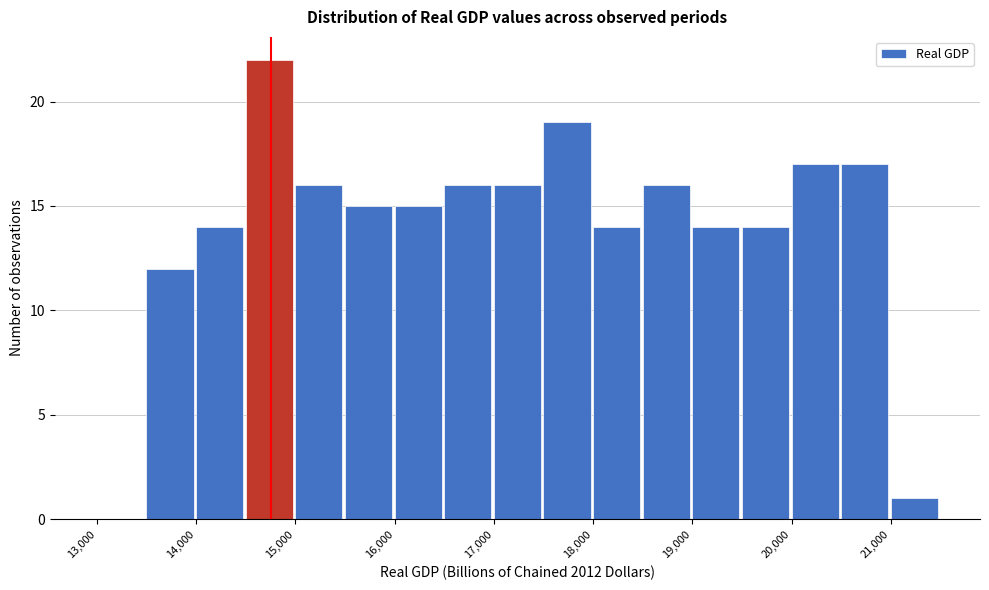

Over which range of the x-axis is the bar tallest?

14500 to 15000